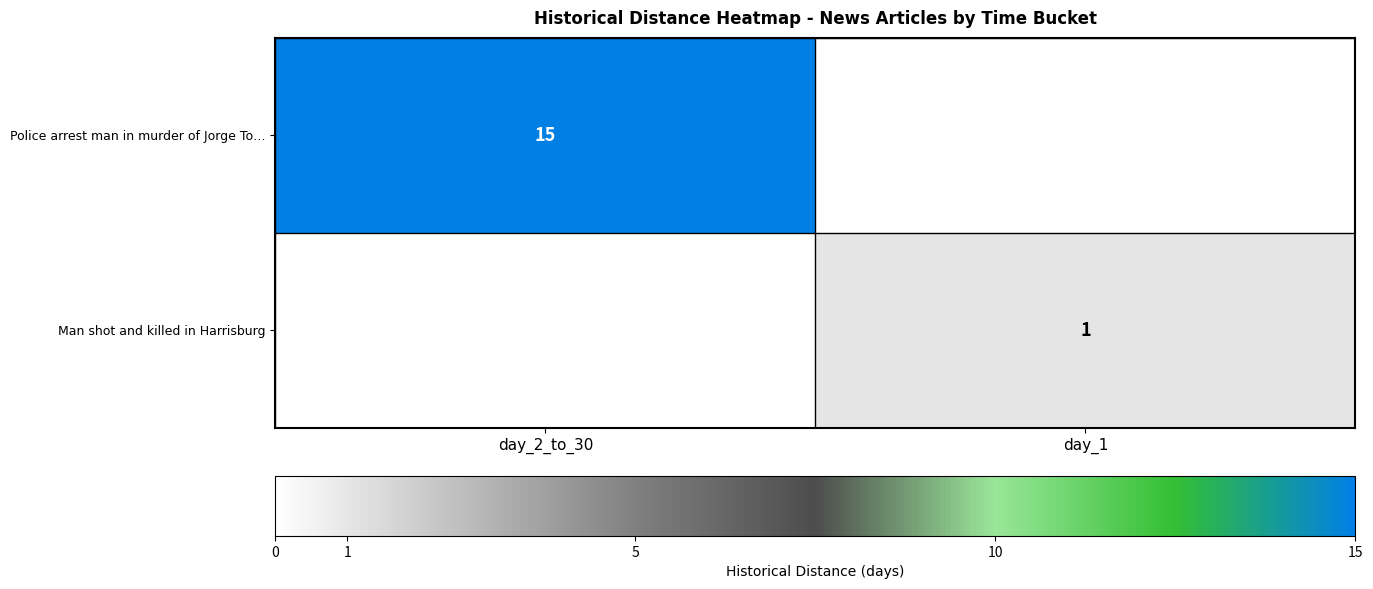

True or false: Man shot and killed in Harrisburg has a value of 1 at day_1.

True